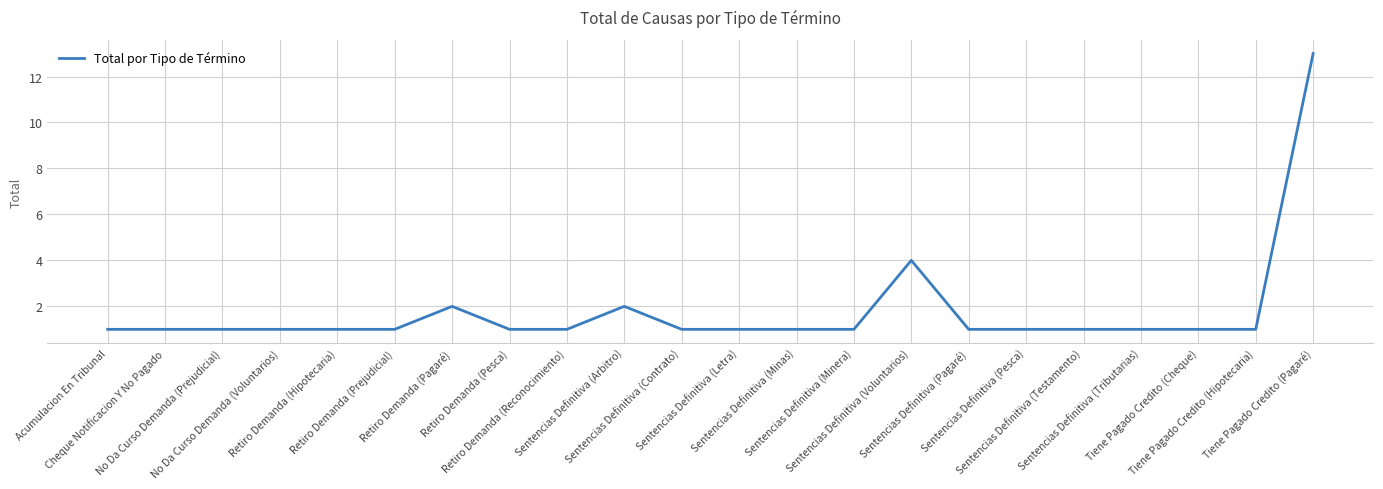

What position from the right is No Da Curso Demanda (Voluntarios)?

19